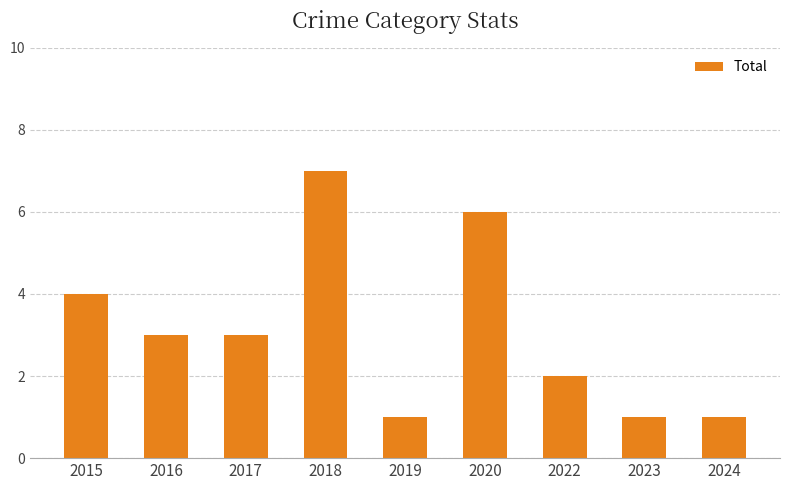

True or false: the data shows 4 at 2015.

True